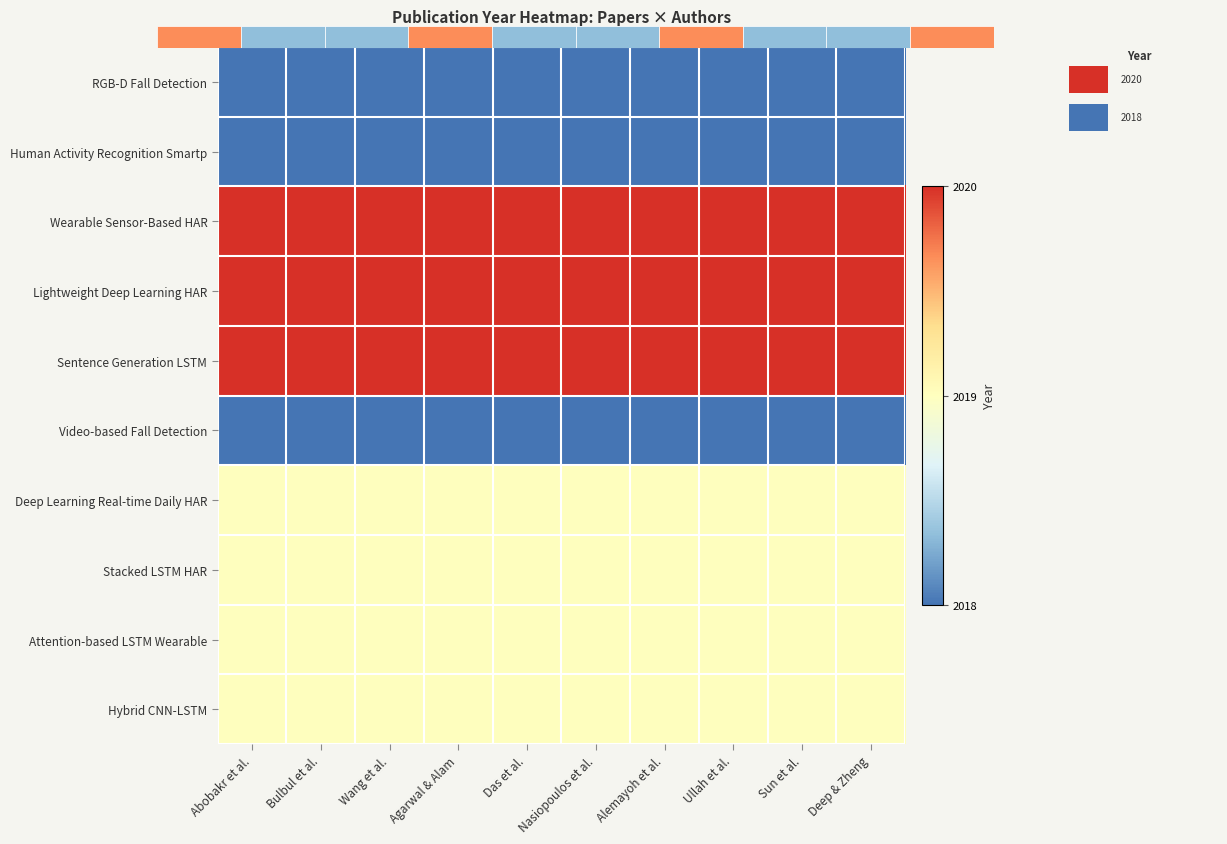

Between Alemayoh et al. and Wang et al., which is larger?

Alemayoh et al.